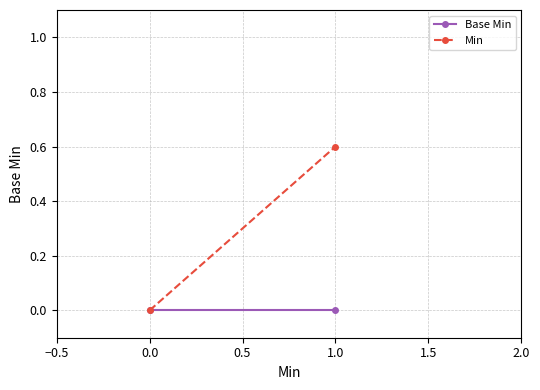

The value of Min at −0.5 is -0.2. True or false?

False